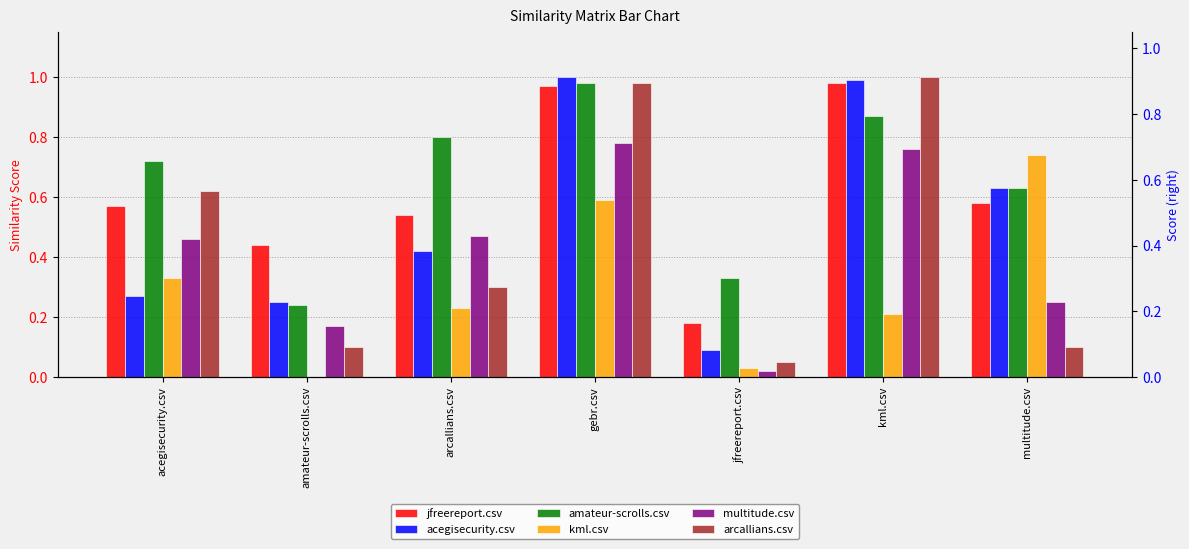

At acegisecurity.csv, list the series in order from largest to smallest.

amateur-scrolls.csv, arcallians.csv, jfreereport.csv, multitude.csv, kml.csv, acegisecurity.csv